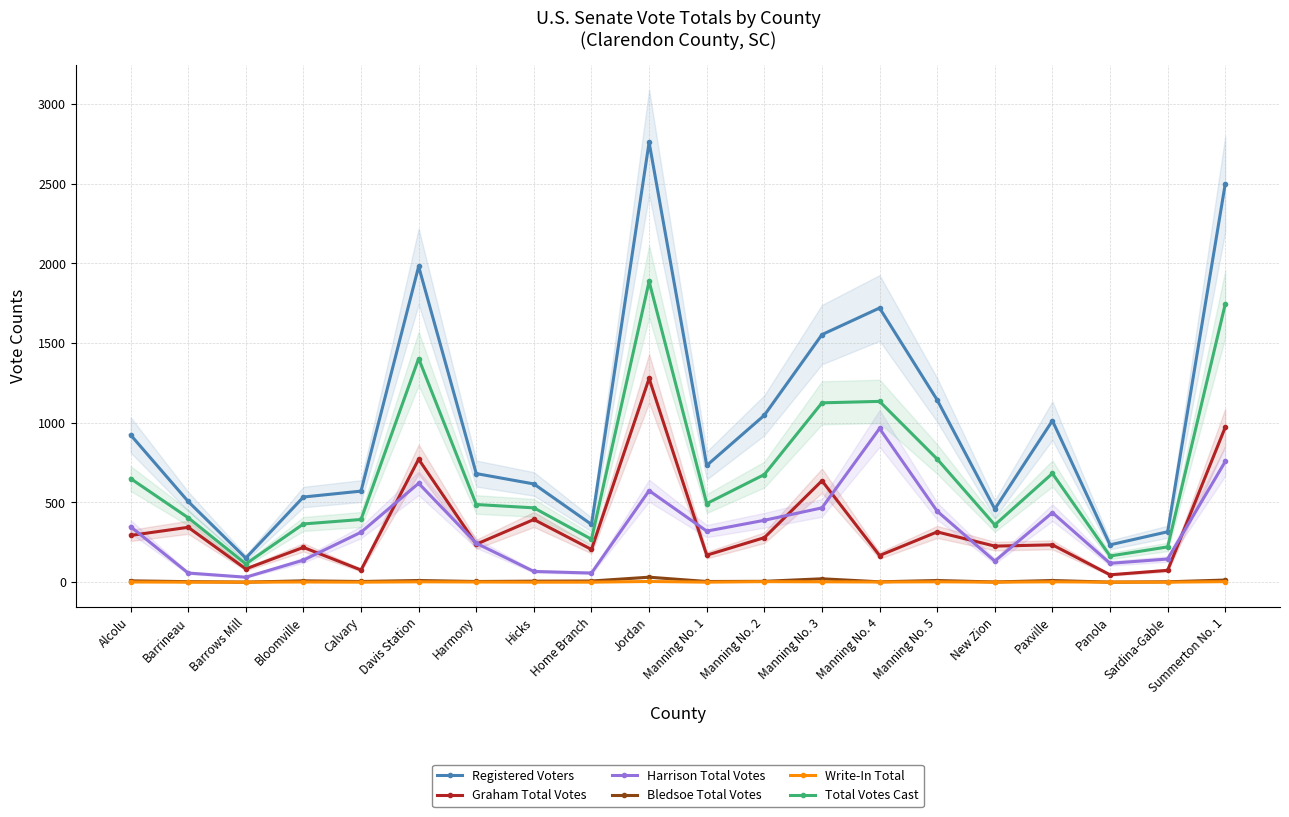

How many times do Graham Total Votes and Harrison Total Votes cross each other?

11